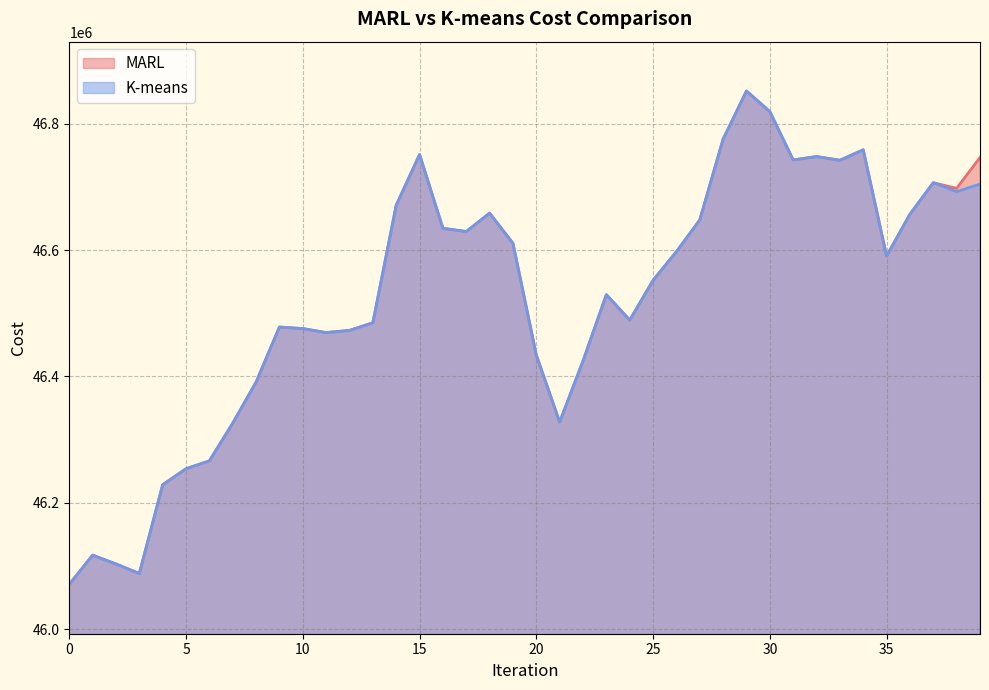

At which category does MARL reach its first local peak?

1